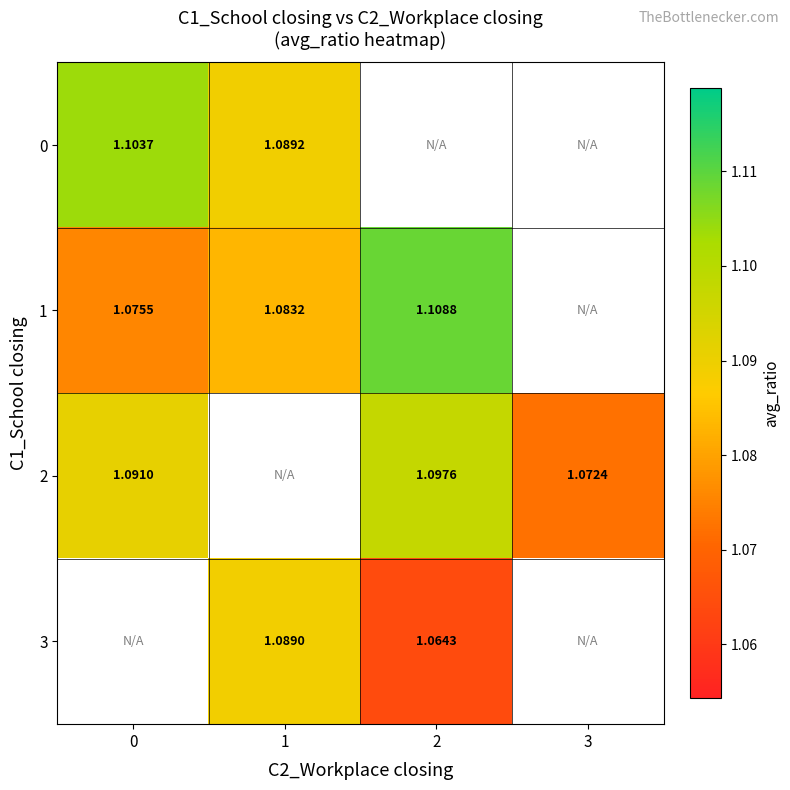

Is the value of 1 at 0 greater than the value of 3 at 1?

No